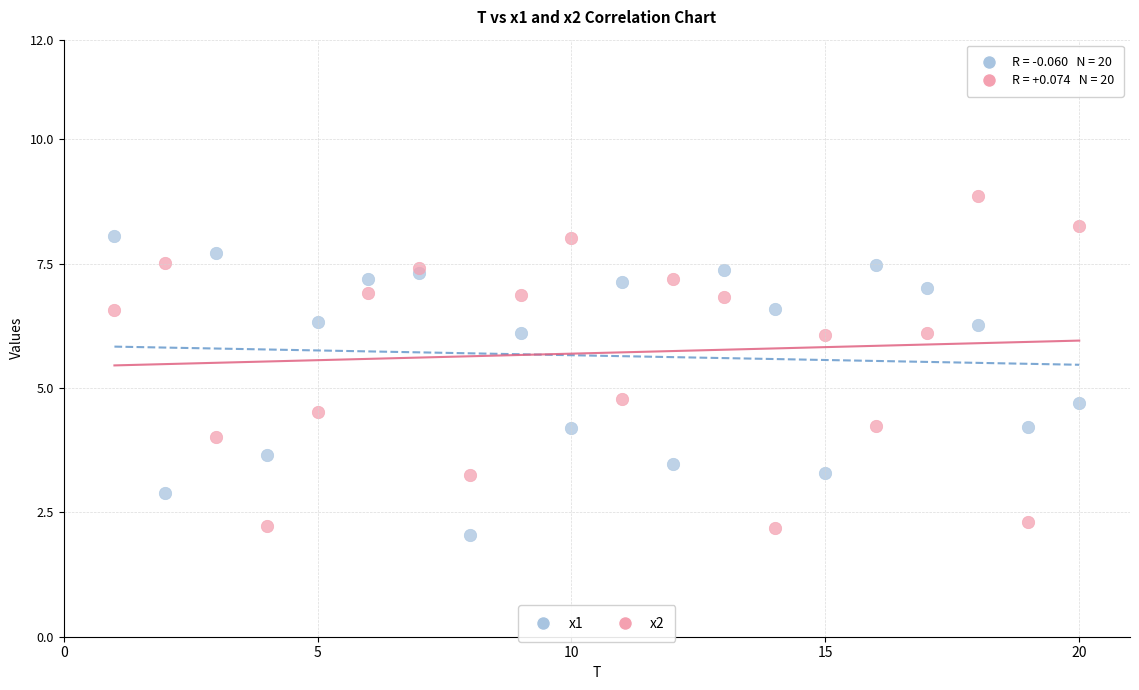

Which series contains the highest Y value?

x2